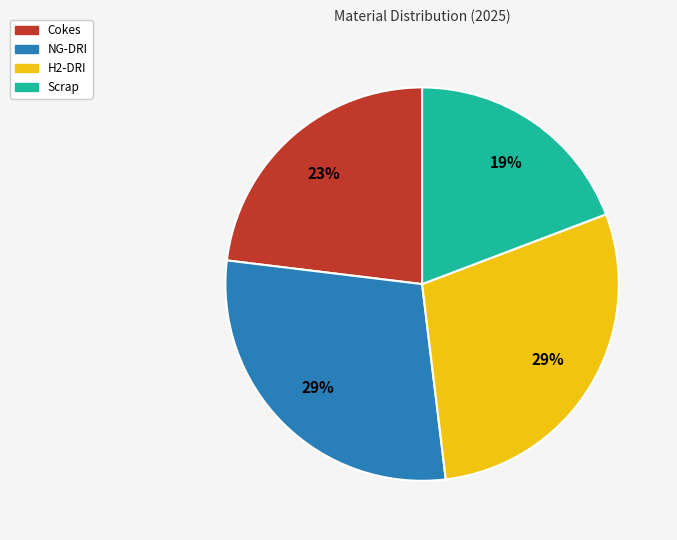

Does H2-DRI account for over 50% of the chart?

No